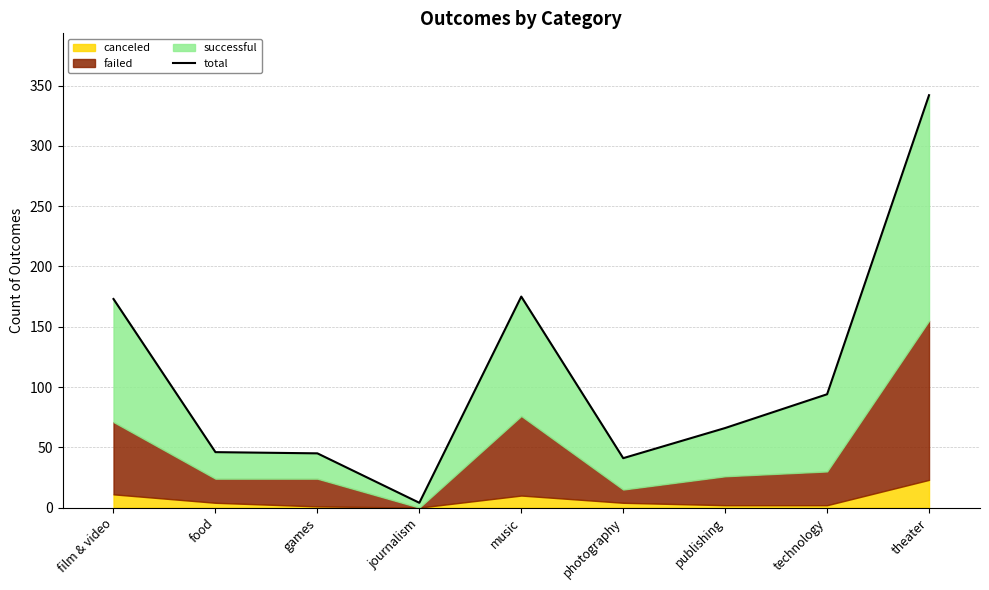

What is the difference between the maximum and second lowest values?

301